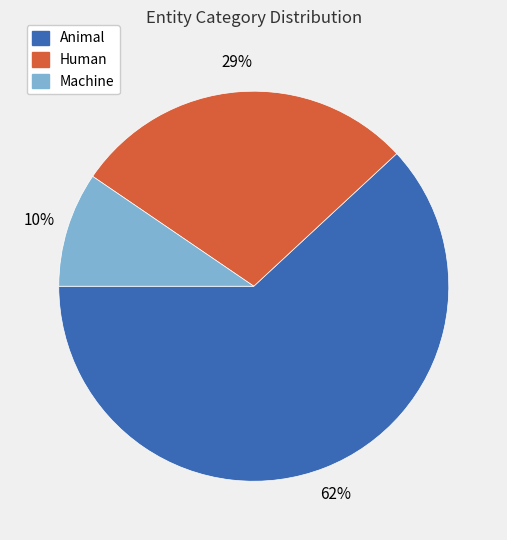

Does any single category account for the majority?

Yes